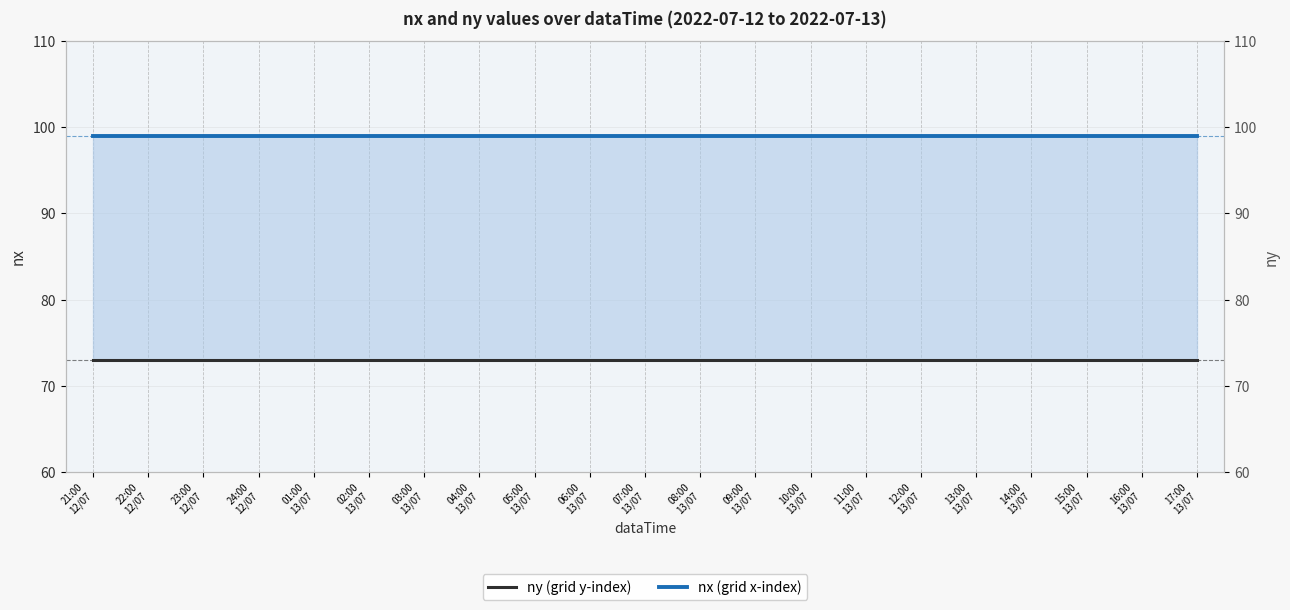

What is the label of the 1st point from the right?

17:00
13/07